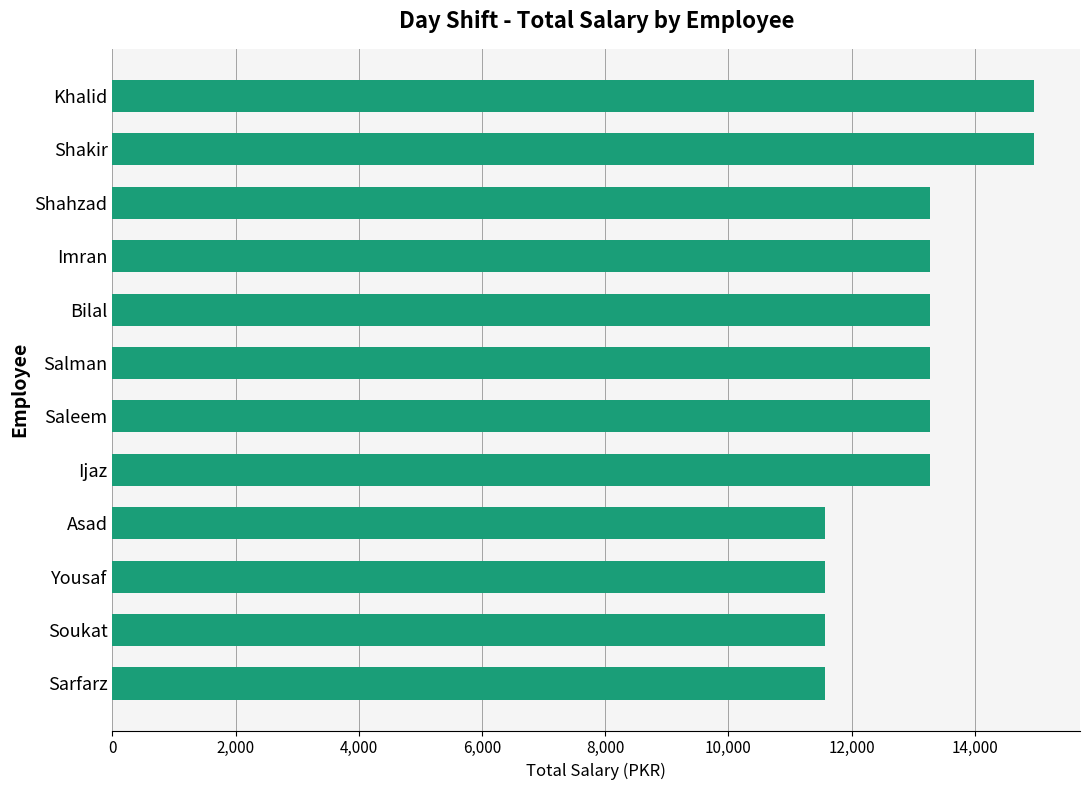

Which has a higher value, Shahzad or Khalid?

Khalid